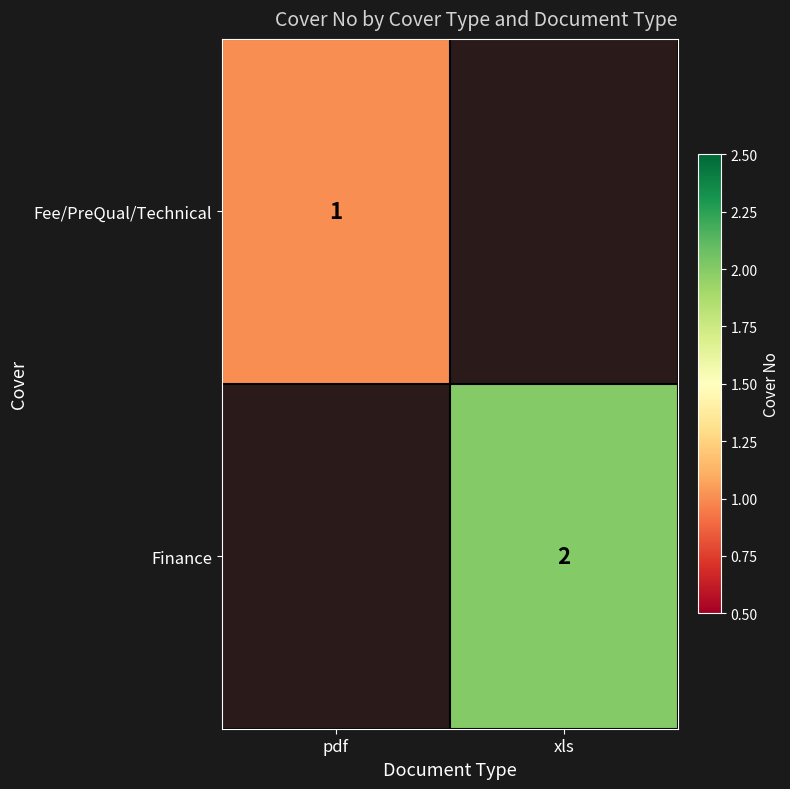

The value of Finance at xls is 3. True or false?

False